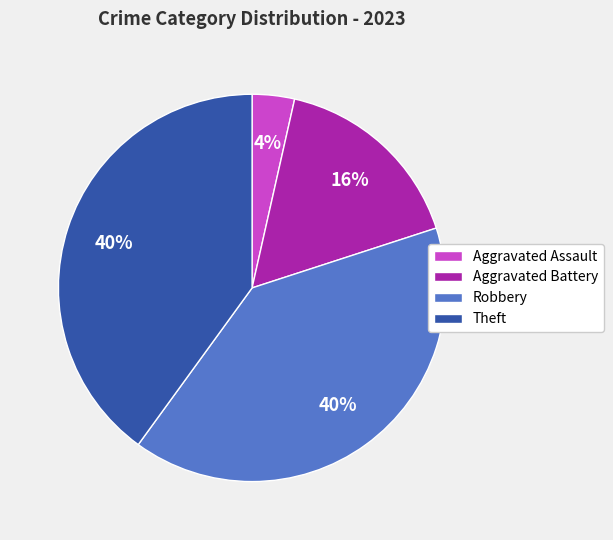

Do Theft and Aggravated Battery together represent more than half of the pie?

Yes